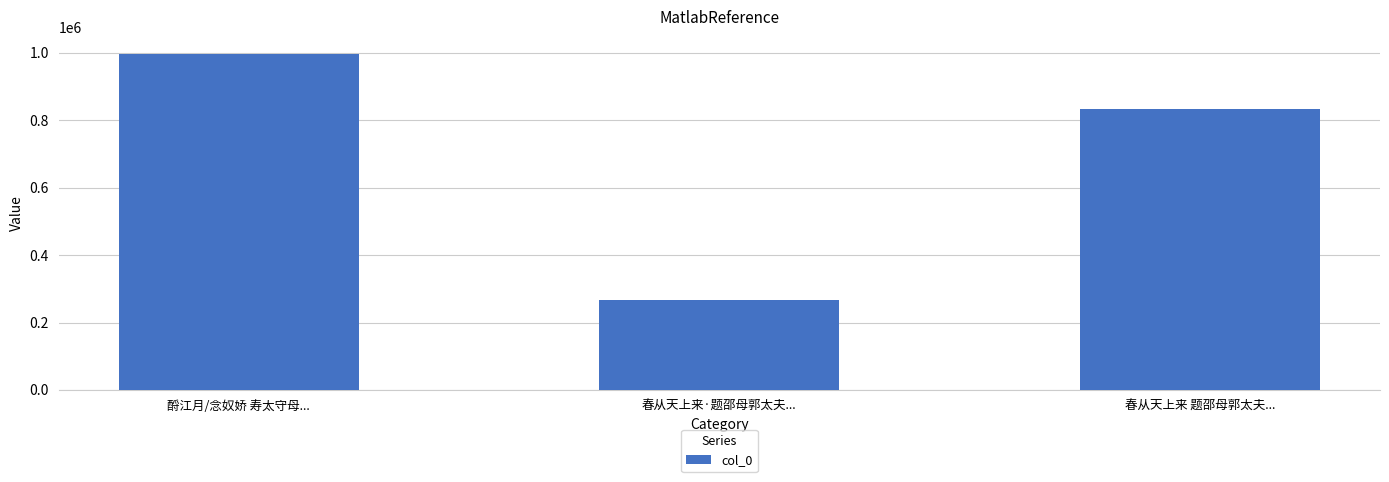

Reading left to right, extract all data points from this chart.

酹江月/念奴娇 寿太守母...=997790	春从天上来·题邵母郭太夫...=268032	春从天上来 题邵母郭太夫...=834967